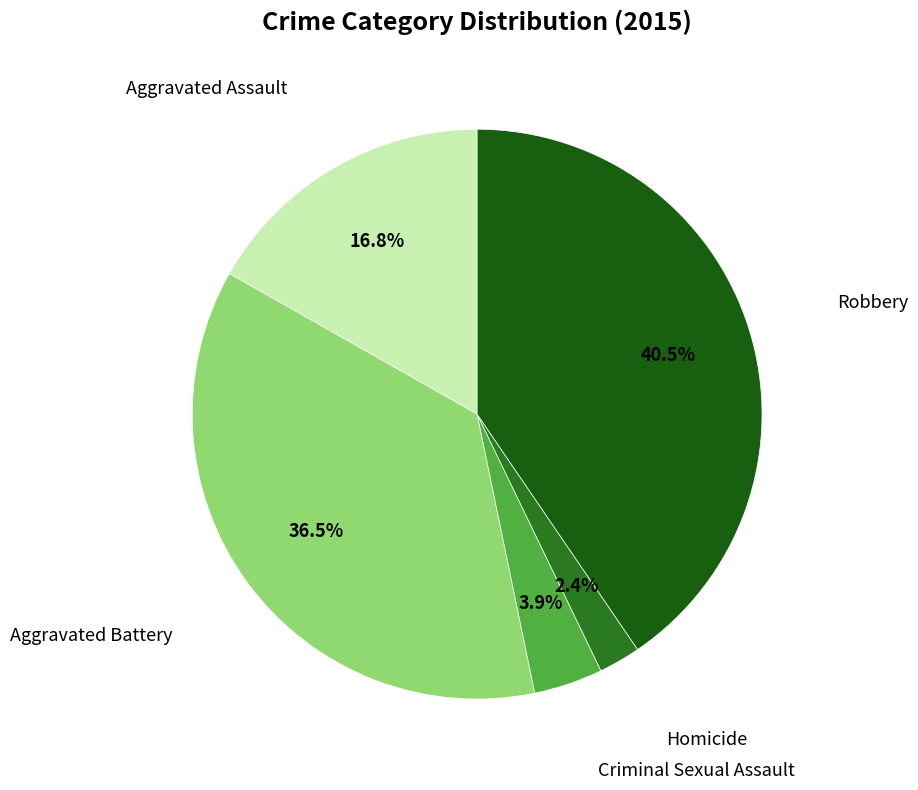

What is the largest slice in the pie chart?

Robbery